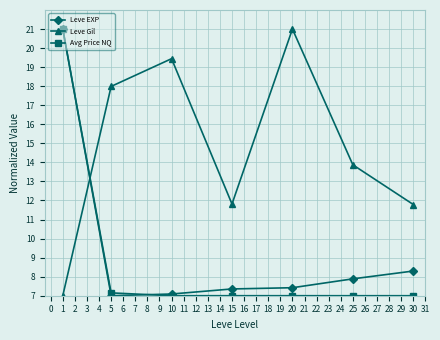

The value of Avg Price NQ at 10 is 7.0. True or false?

True